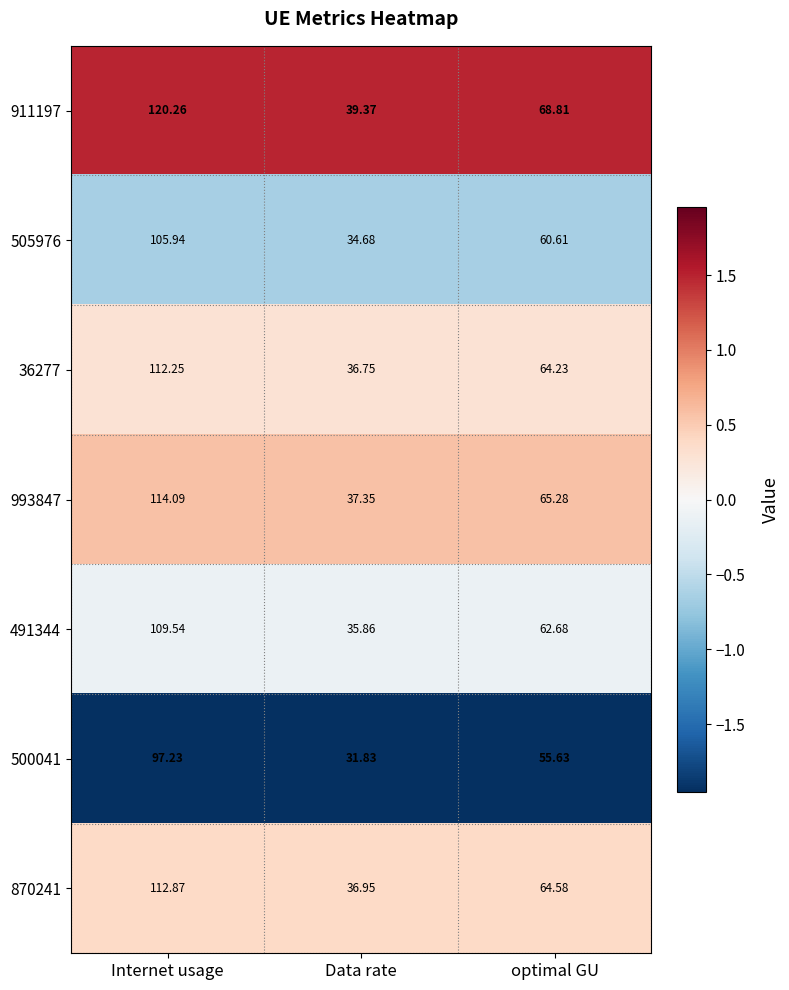

Where does the 491344 series first go above 62?

Internet usage